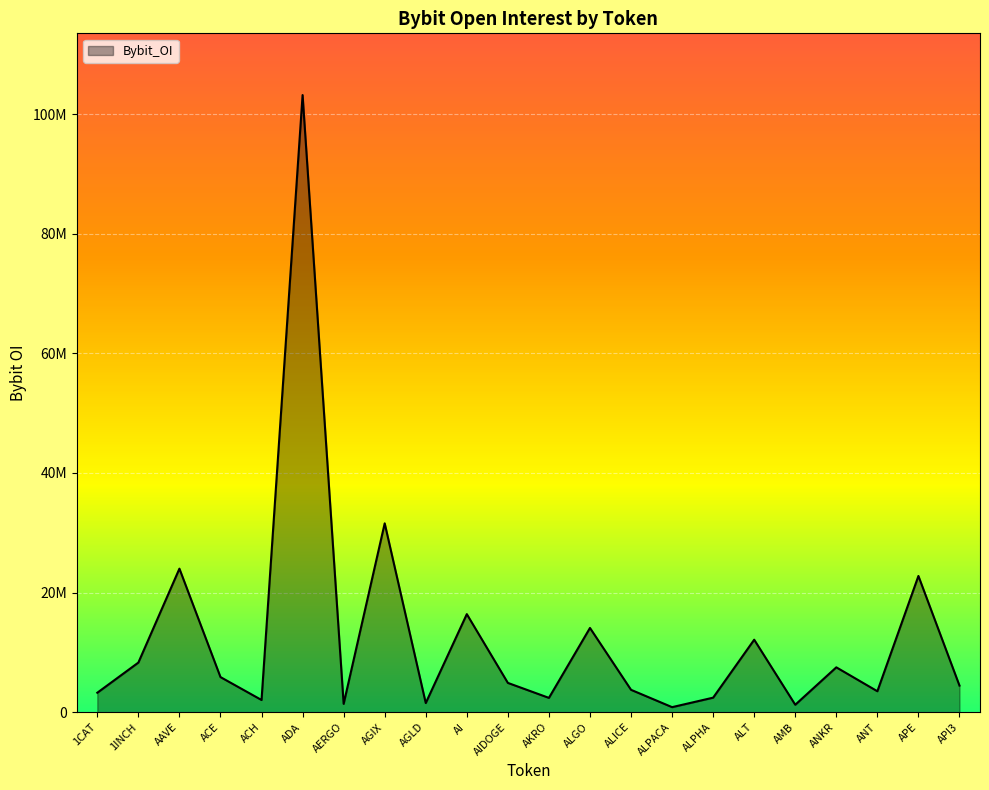

What is the change in value from 1INCH to AERGO?

-6901654